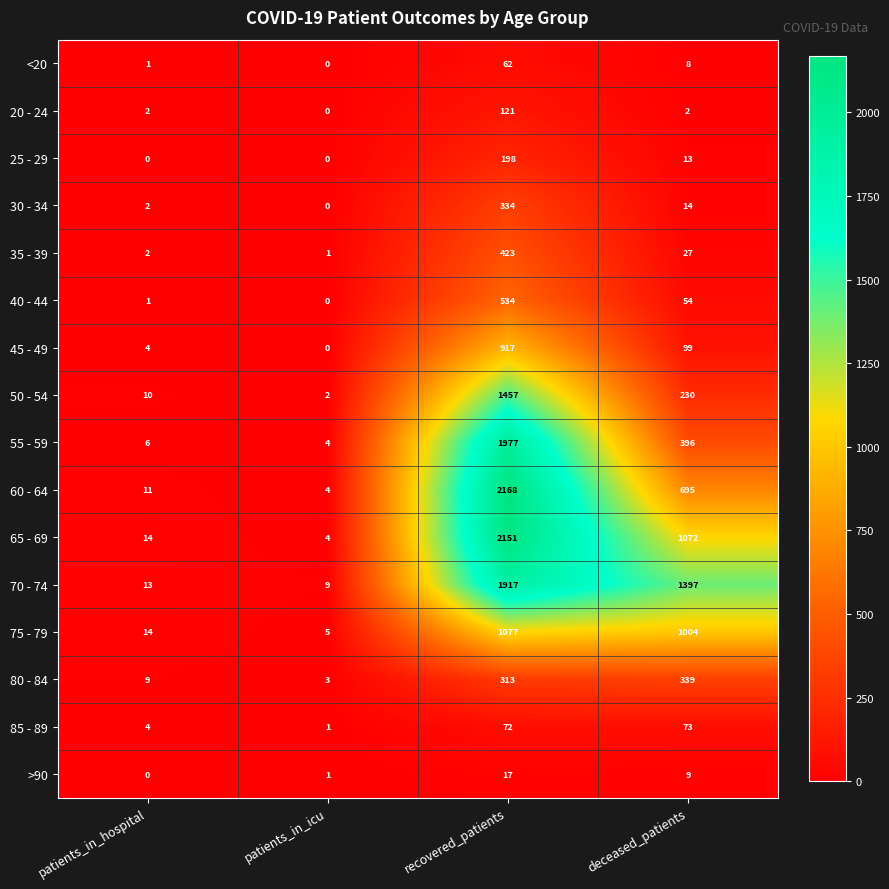

The value of 85 - 89 at patients_in_icu is 2. True or false?

False